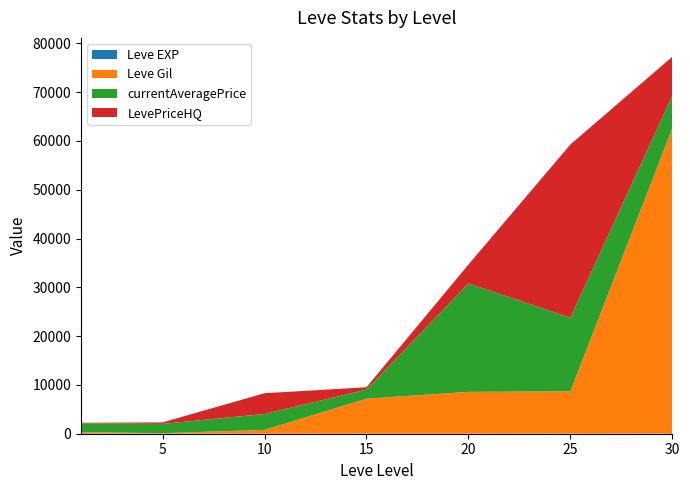

Reading left to right, transcribe all the data shown in this chart.

Leve EXP: 1	1	3	7	8	12	31
Leve Gil: 330	110	780	7170	8570	8660	62560
currentAveragePrice: 1820	1893	3264	1874	22211	15123	6666
LevePriceHQ: 100	318	4254	474	3875	35477	8000